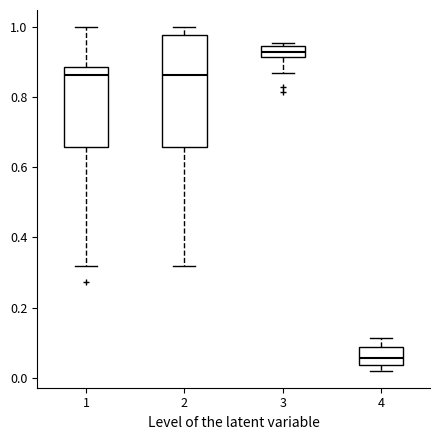

Which box has the highest median line?

3